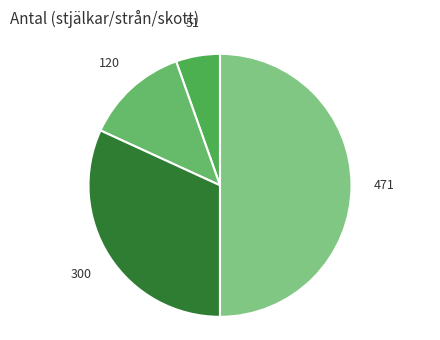

How many slices are in this pie chart?

4